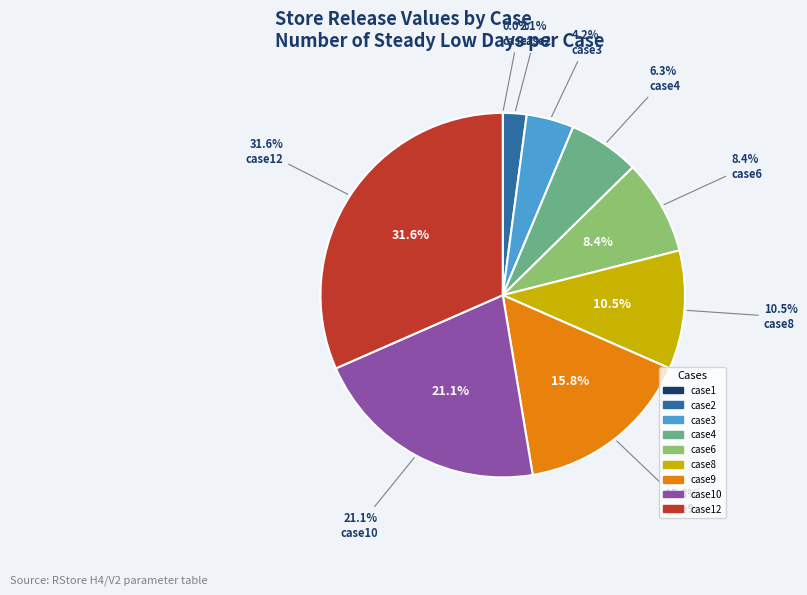

To the nearest percent, what percentage of the pie is case9?

16%